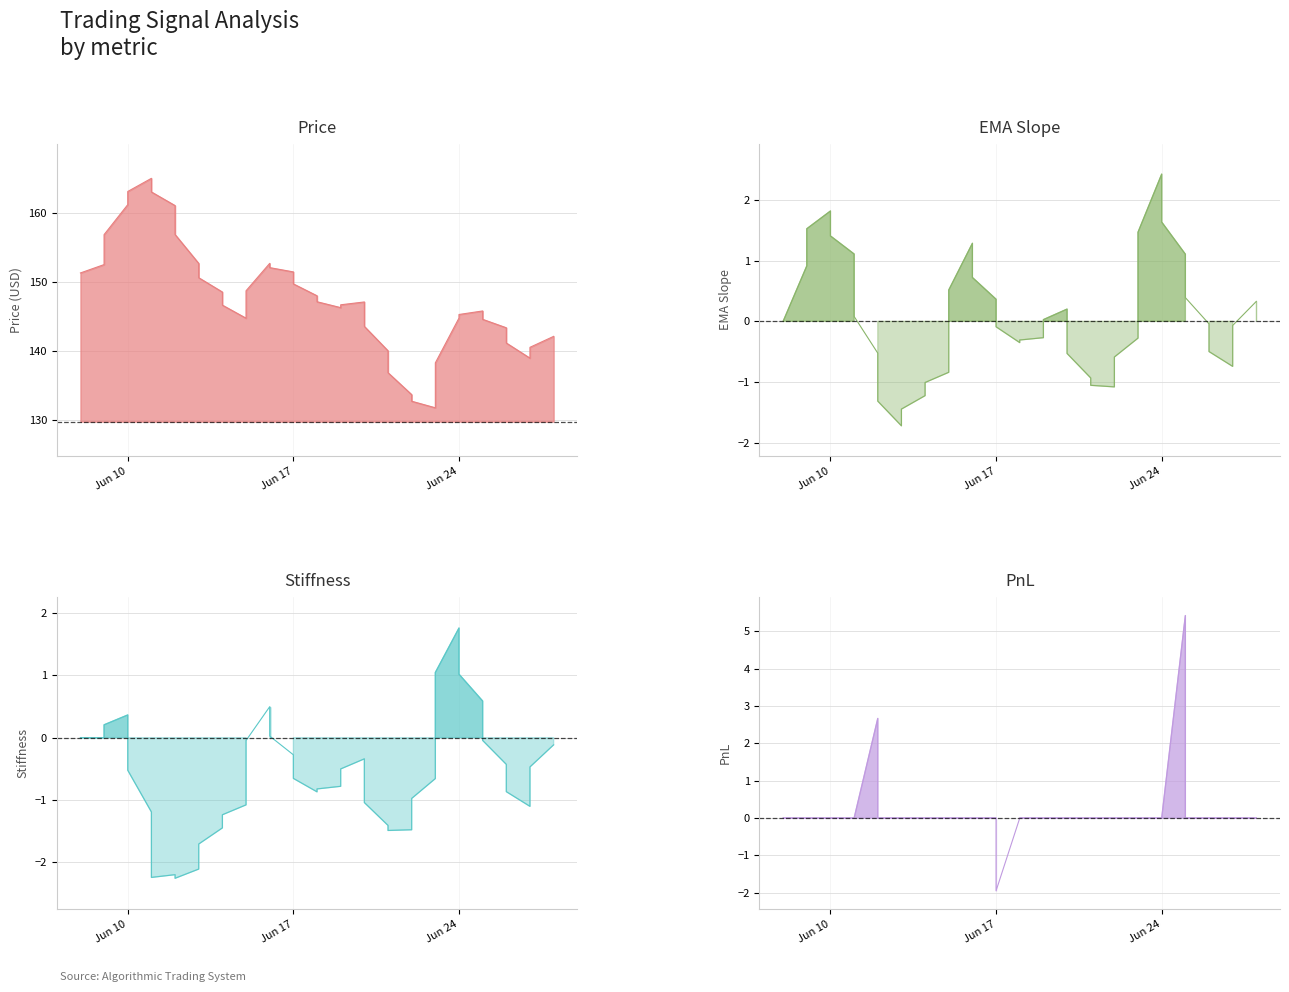

The value of pnl at 25 is 2.3. True or false?

False